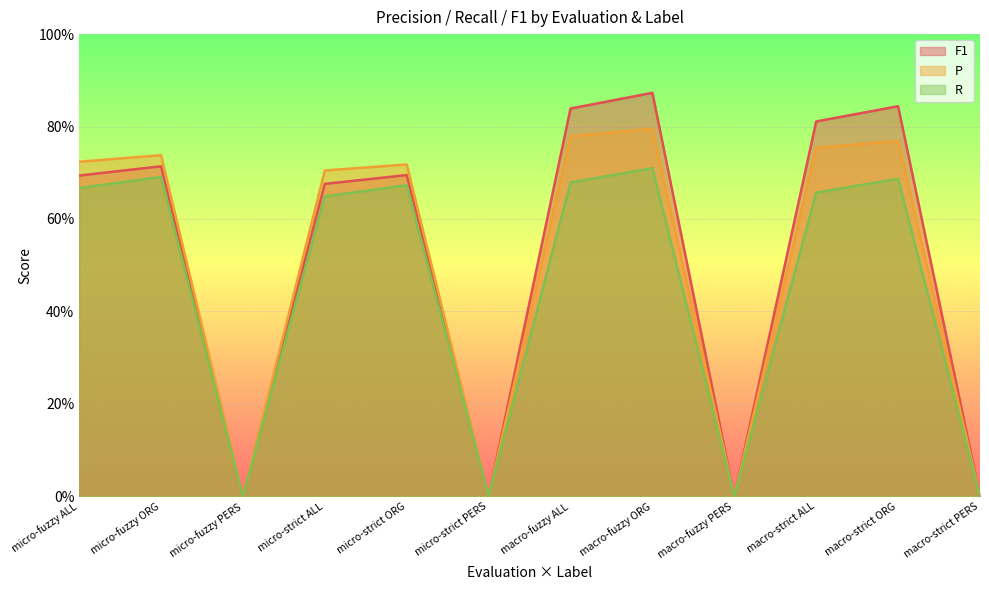

Count the number of data series in this chart.

3